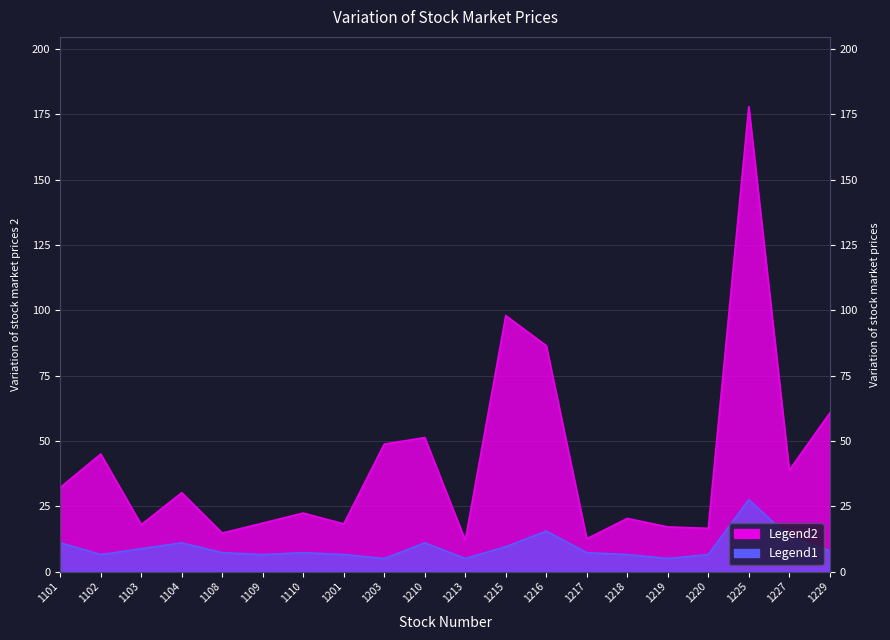

Reading left to right, what are all the values shown in this chart?

32.2	45.0	17.9	30.2	14.8	18.6	22.4	18.2	48.8	51.3	12.0	98.0	86.5	12.6	20.4	17.1	16.6	178.0	38.8	60.7